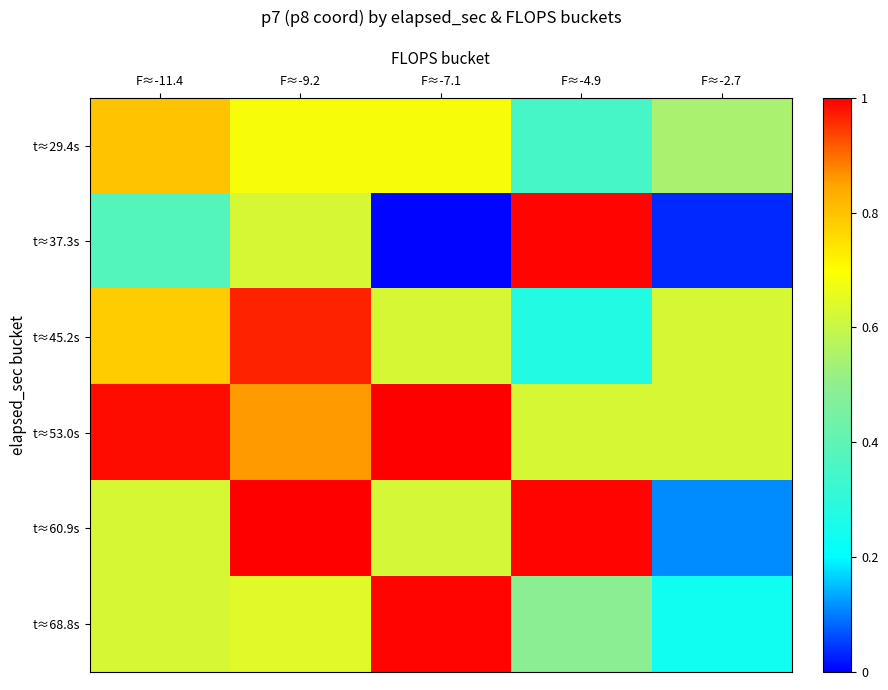

How many series are shown in this chart?

6